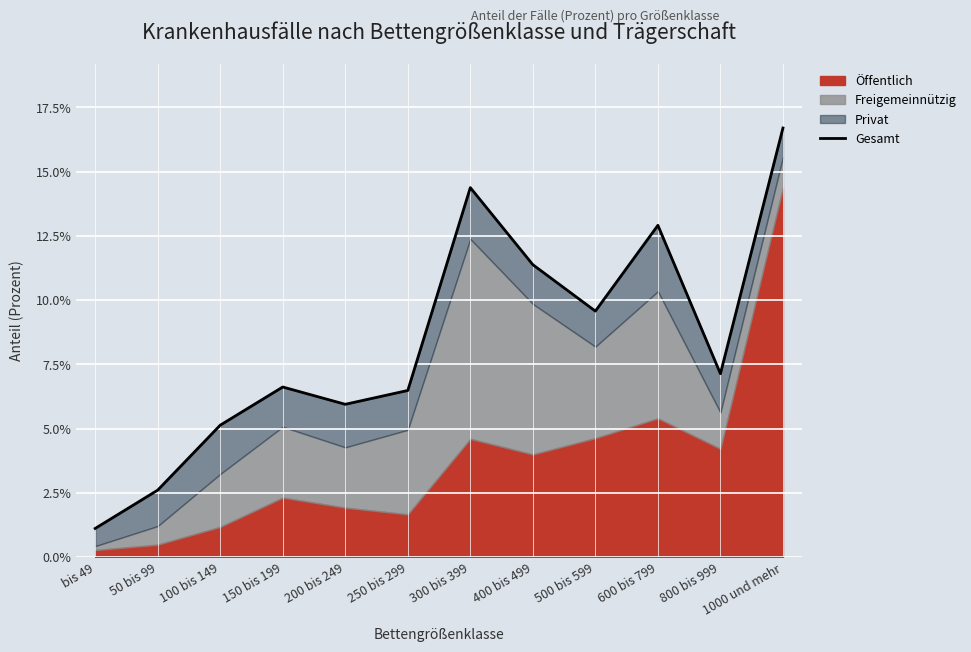

True or false: the data shows 0.1 at 100 bis 149.

True